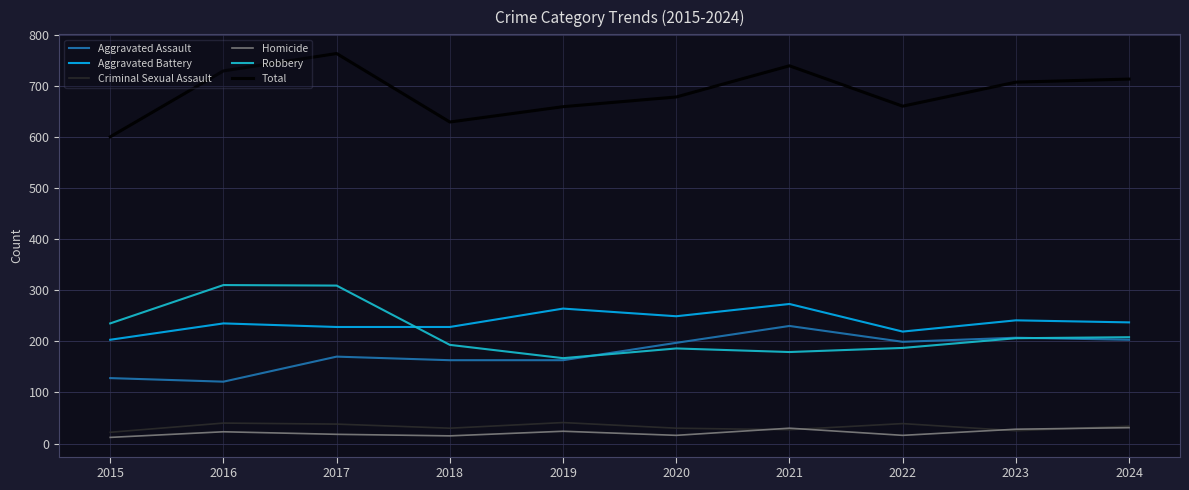

How many values in the Robbery series are below 206?

5